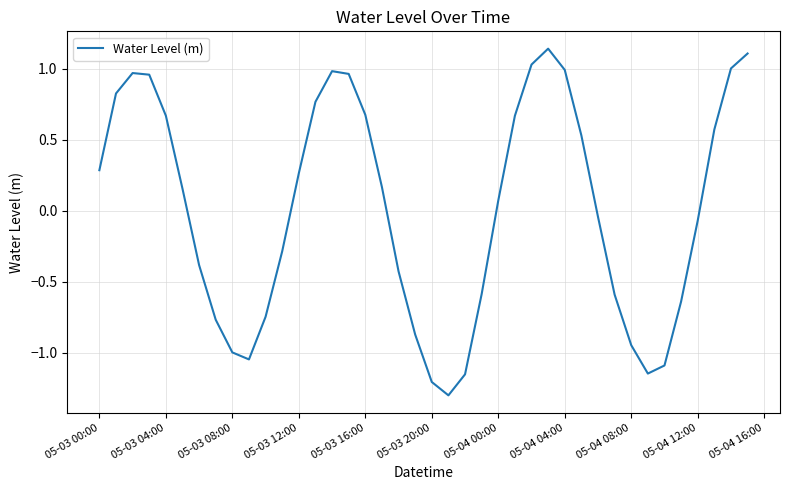

What is the minimum value shown in the chart?

-1.3